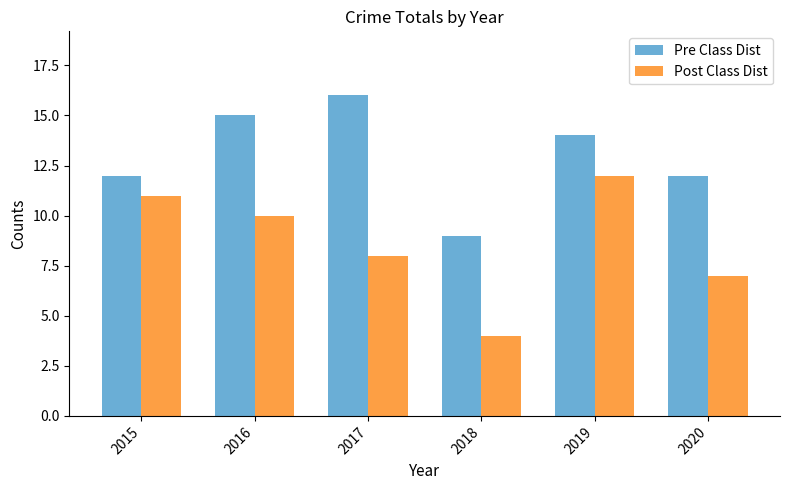

At 2017, list the series in order from largest to smallest.

Pre Class Dist, Post Class Dist